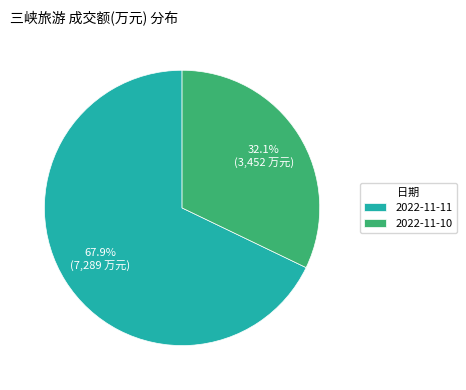

What percentage do 2022-11-10 and 2022-11-11 together represent?

100.0%